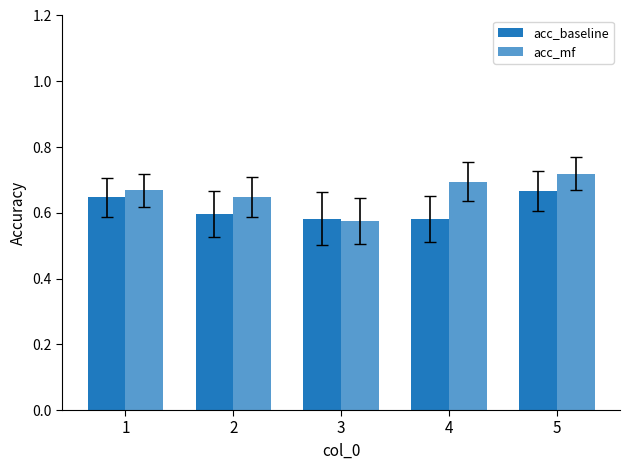

Count the number of data series in this chart.

2